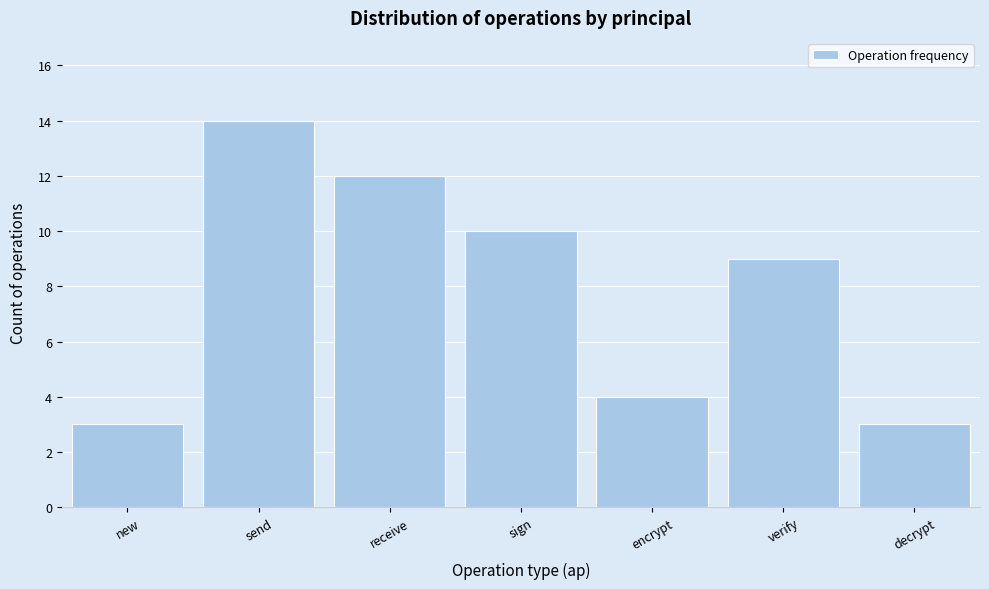

Reading left to right, extract all data points from this chart.

3	14	12	10	4	9	3